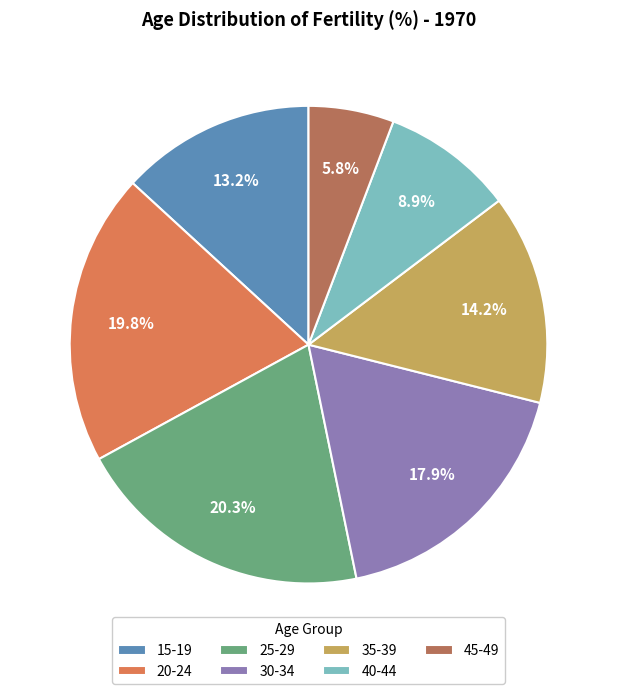

To the nearest percent, what percentage of the pie is 40-44?

9%